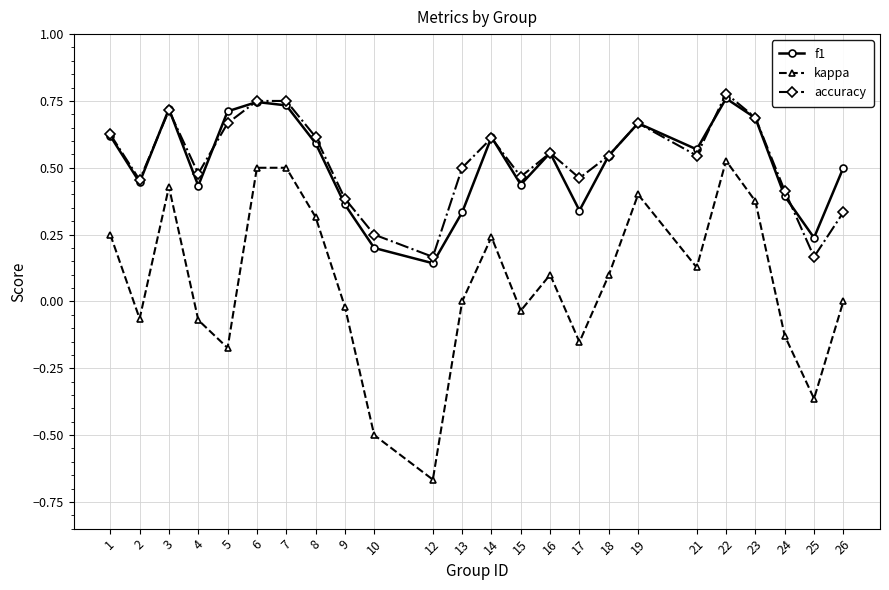

What are all the series names shown in the legend?

f1, kappa, accuracy